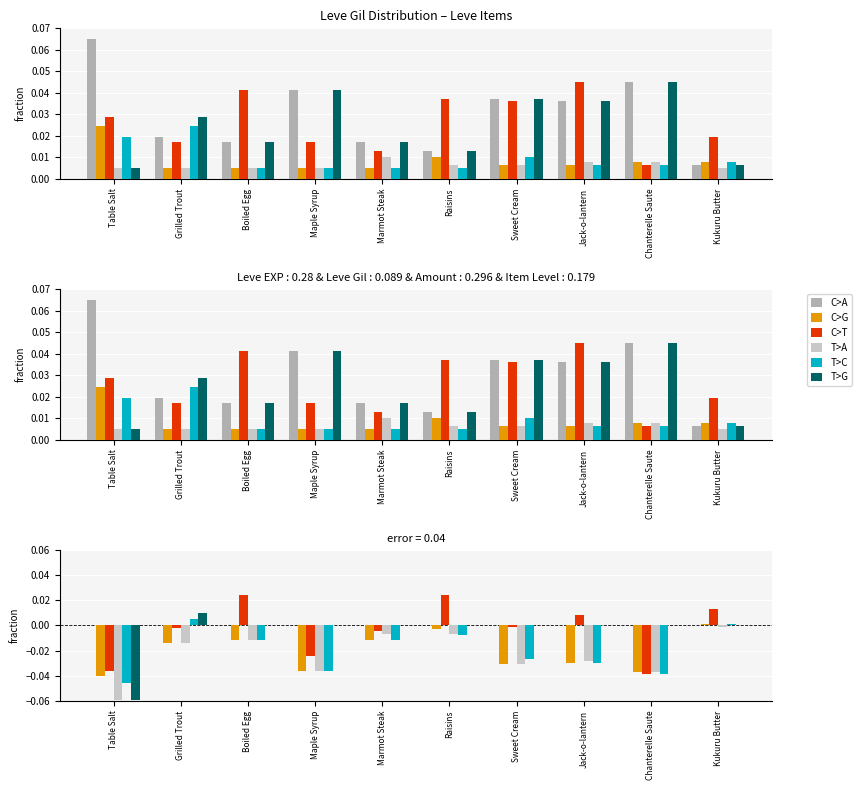

What is the label of the 3rd bar from the right?

Jack-o-lantern